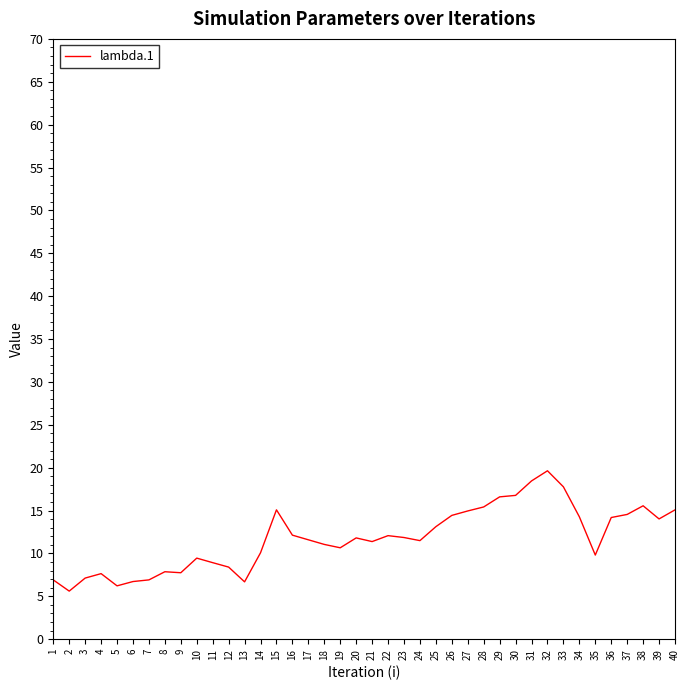

Which category has the highest value across all series?

32